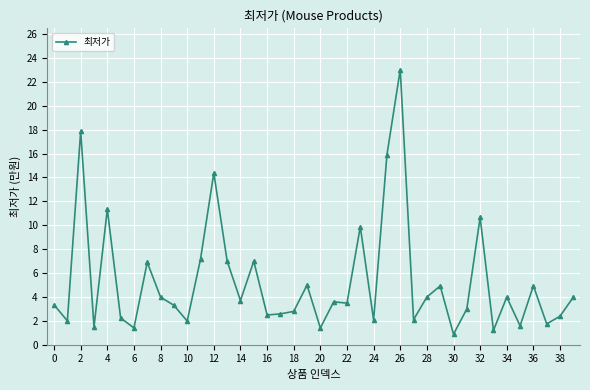

How many series are shown in this chart?

1